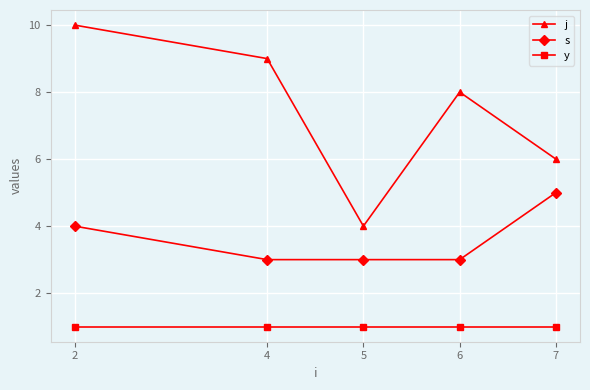

What is the sum of the s values at 2 and 5?

7